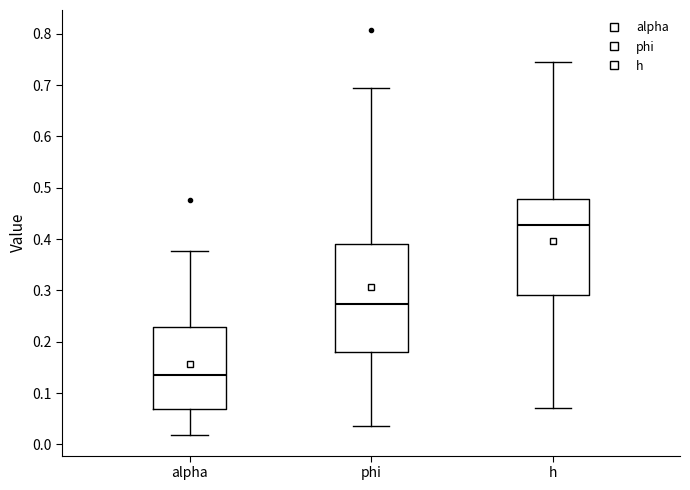

Where is the lower edge of the box for h on the y-axis? The values are not printed on the chart, so give them approximately, as read against the axis.

0.29